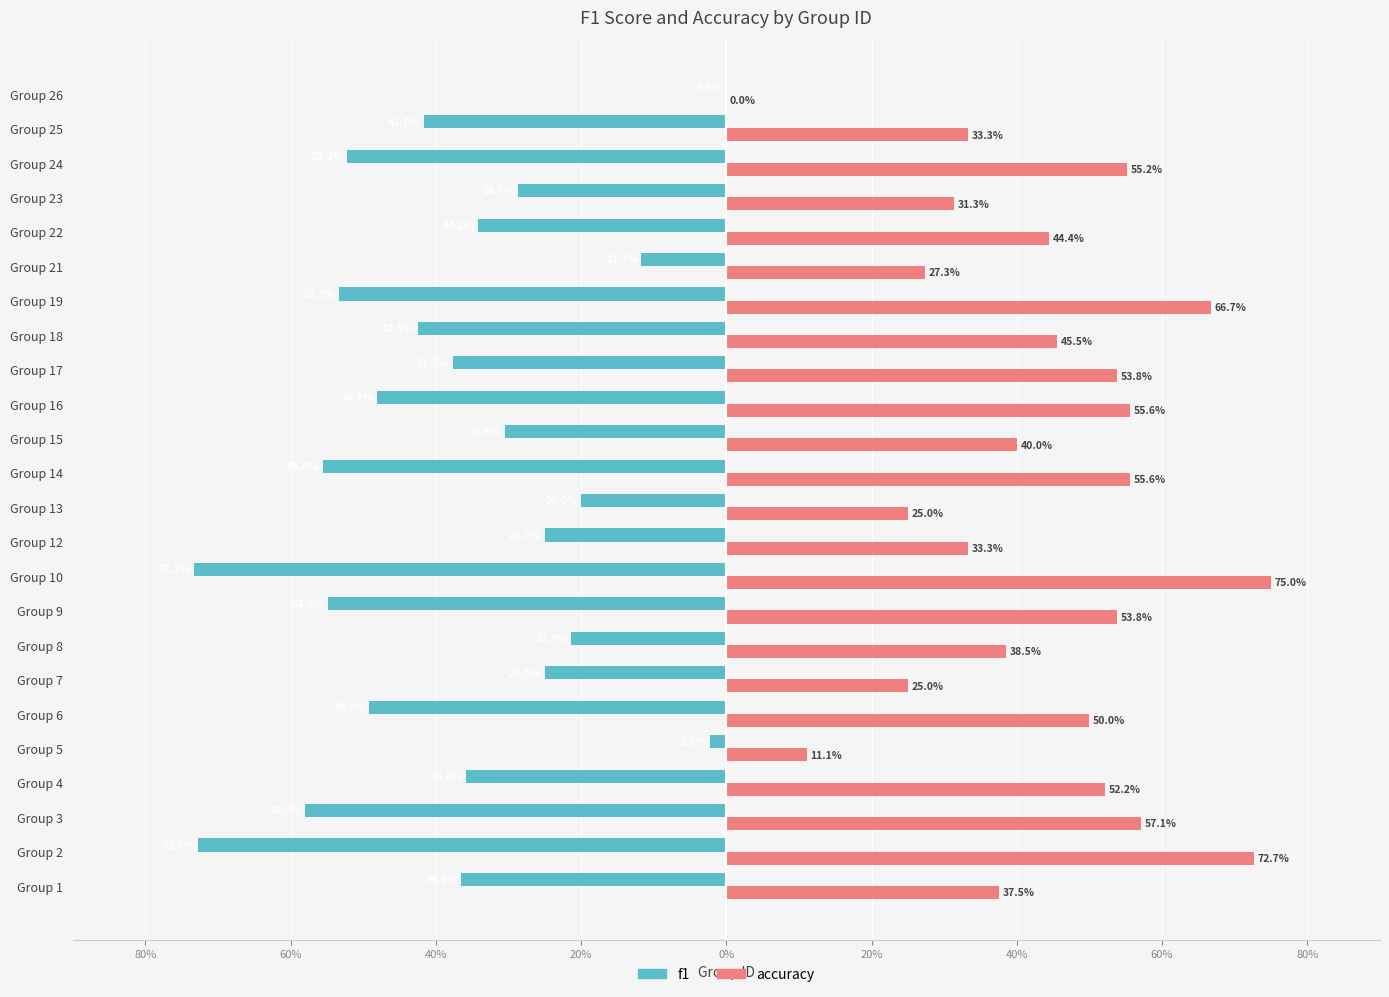

What are all the series names shown in the legend?

f1, accuracy